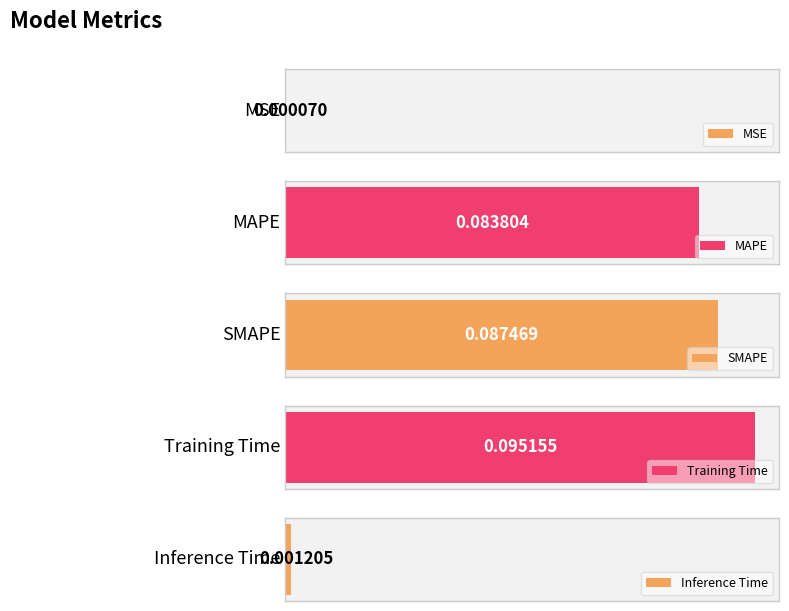

What value does the data have at SMAPE?

0.1